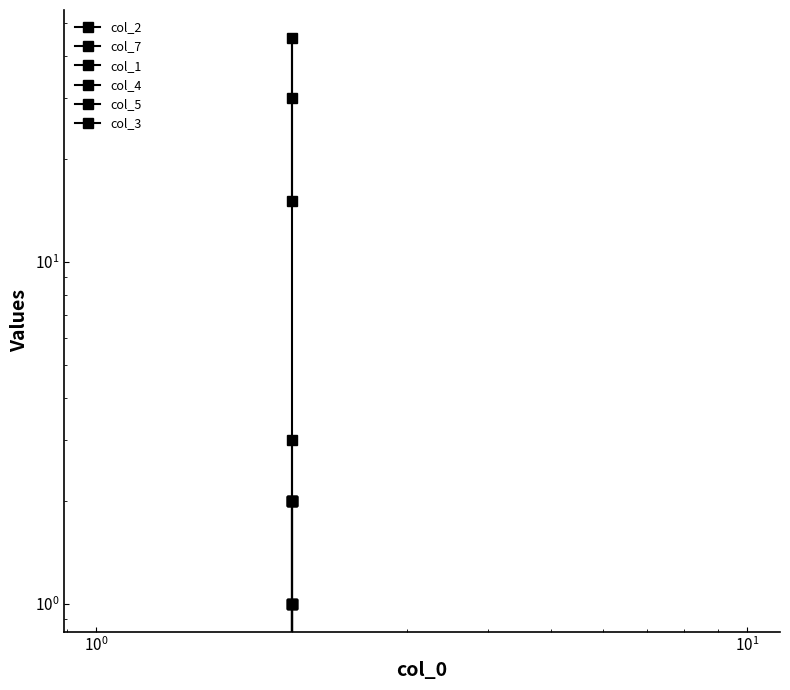

At how many categories does at least one series exceed 40?

1